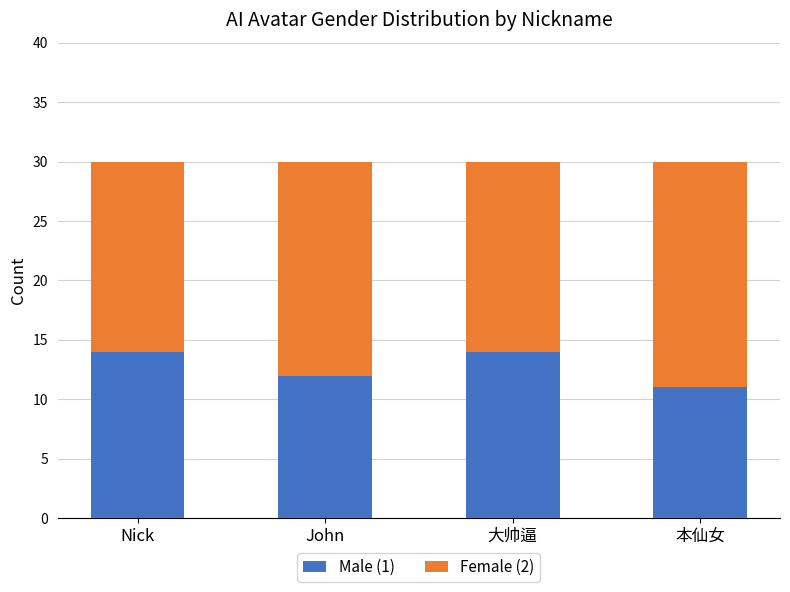

What is the total value across all series at 本仙女?

30